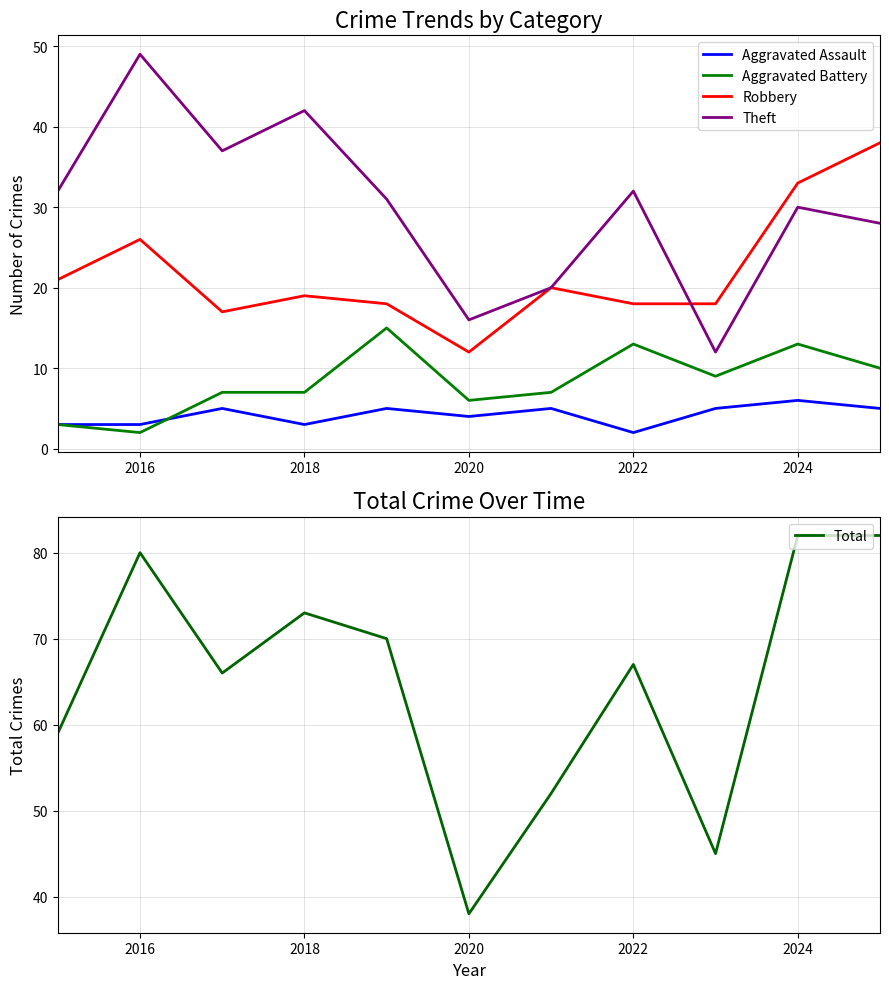

True or false: Theft and Aggravated Assault intersect in this chart.

False